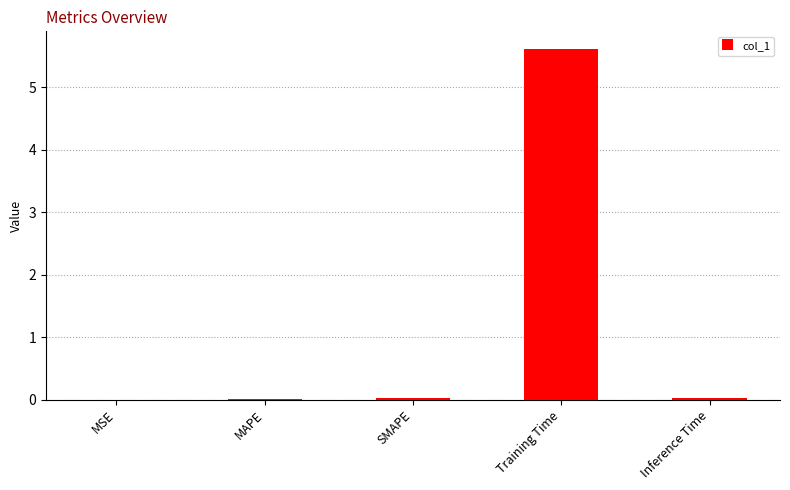

What is the sum of all values?

5.7